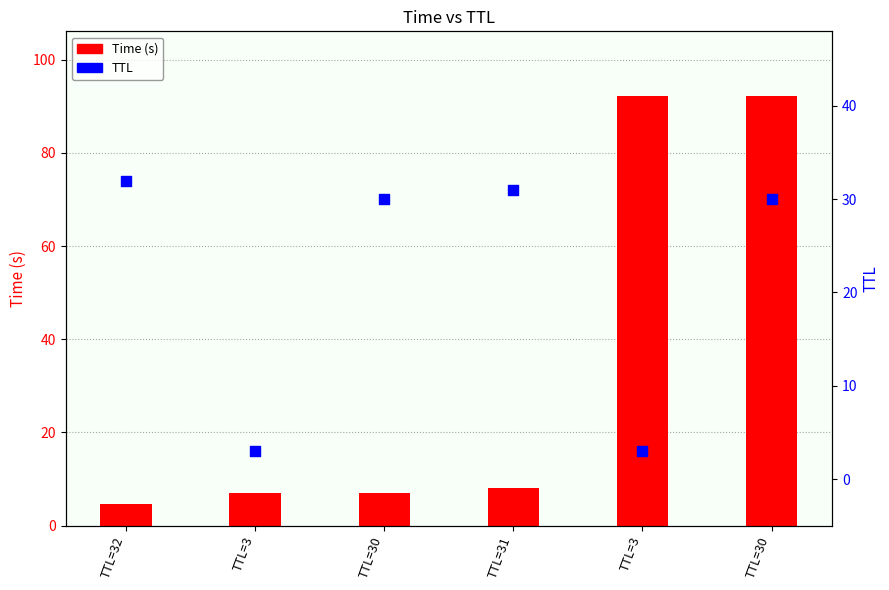

Which series has the largest Y range (max minus min)?

Time (s)